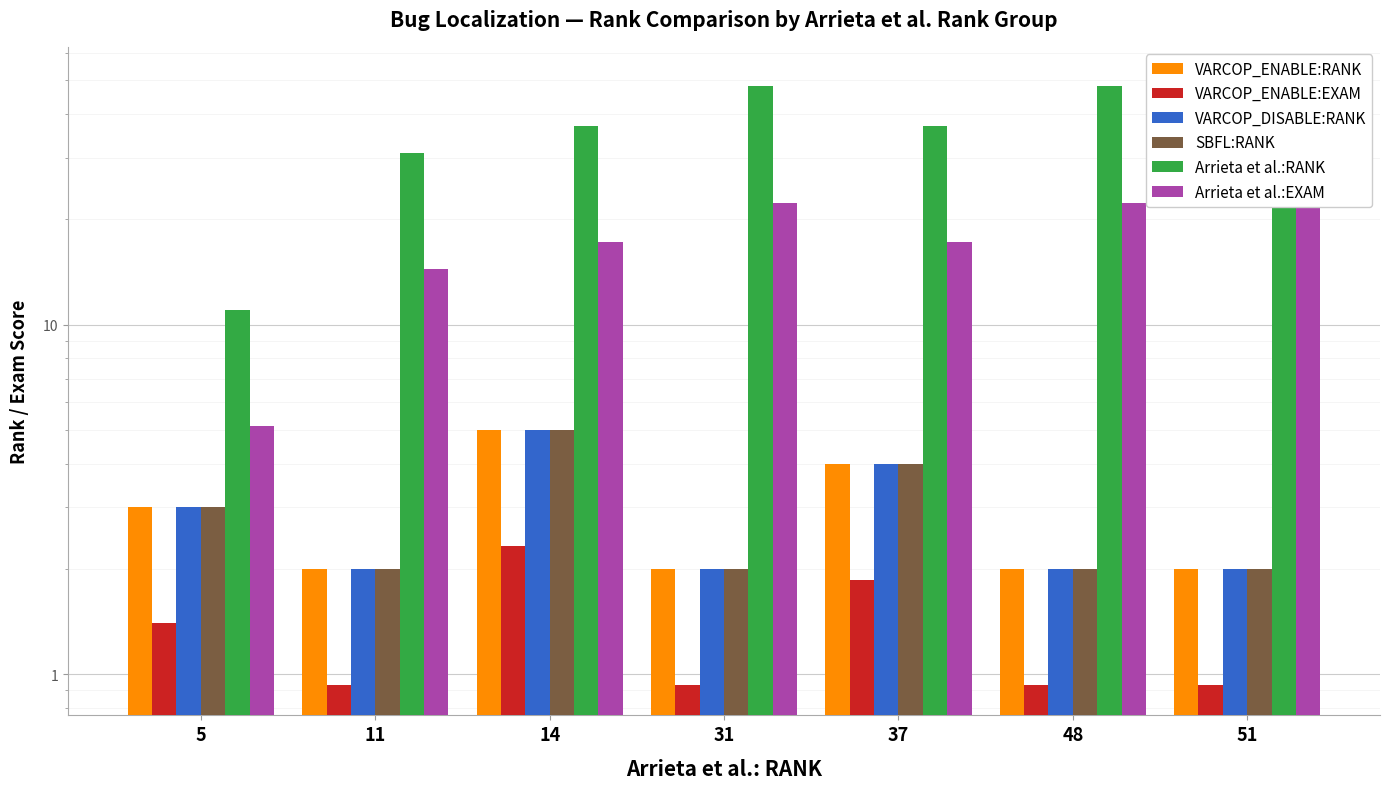

Reading left to right, extract all data points from this chart.

VARCOP_ENABLE:RANK: 5=3.0	11=2.0	14=5.0	31=2.0	37=4.0	48=2.0	51=2.0
VARCOP_ENABLE:EXAM: 5=1.4	11=0.9	14=2.3	31=0.9	37=1.9	48=0.9	51=0.9
VARCOP_DISABLE:RANK: 5=3.0	11=2.0	14=5.0	31=2.0	37=4.0	48=2.0	51=2.0
SBFL:RANK: 5=3.0	11=2.0	14=5.0	31=2.0	37=4.0	48=2.0	51=2.0
Arrieta et al.:RANK: 5=11.0	11=31.0	14=37.0	31=48.0	37=37.0	48=48.0	51=51.0
Arrieta et al.:EXAM: 5=5.1	11=14.4	14=17.2	31=22.3	37=17.2	48=22.3	51=23.7